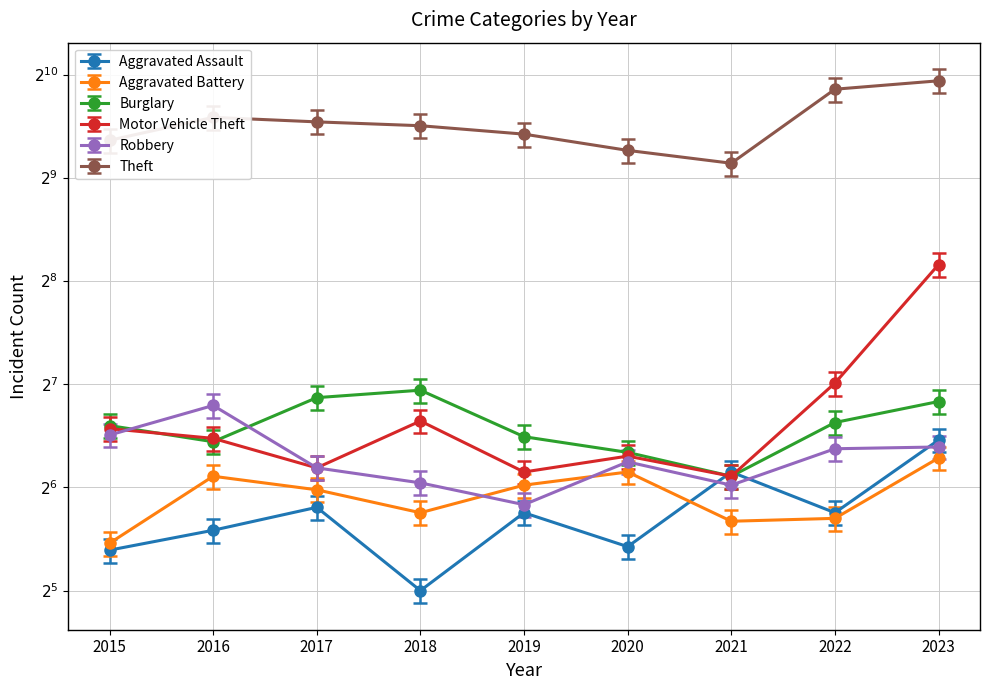

What is the difference between the maximum and minimum values in the Aggravated Battery series?

34.0